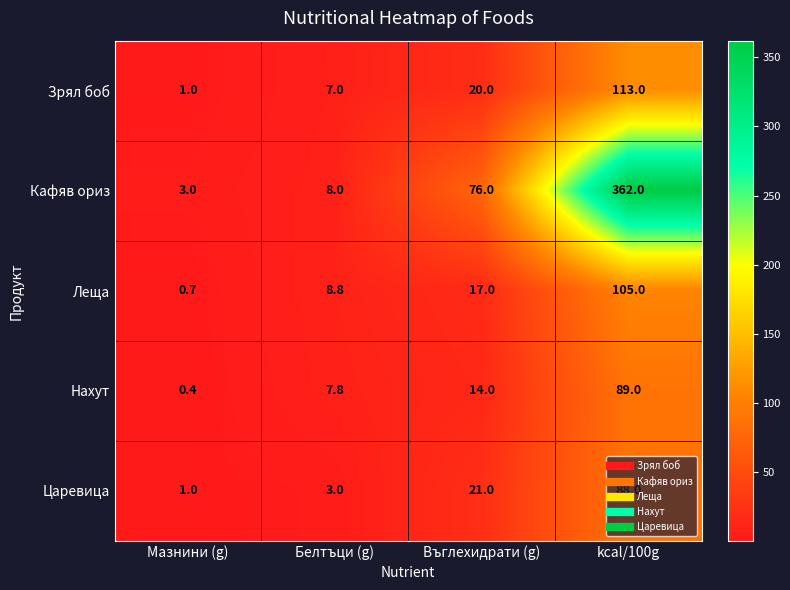

At which label is Леща closest to 52?

Въглехидрати (g)